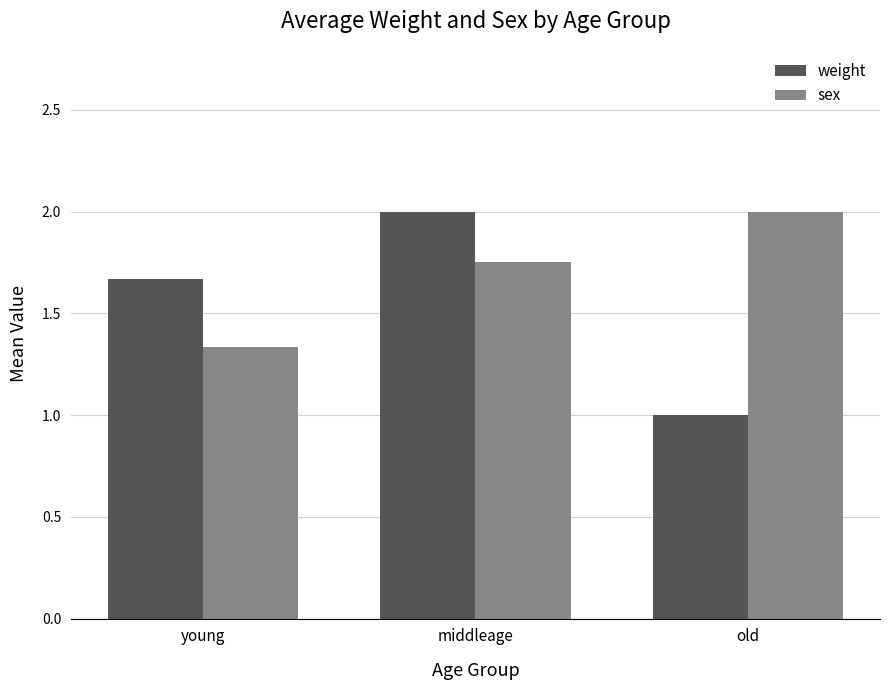

What is the sum of all weight values?

4.7